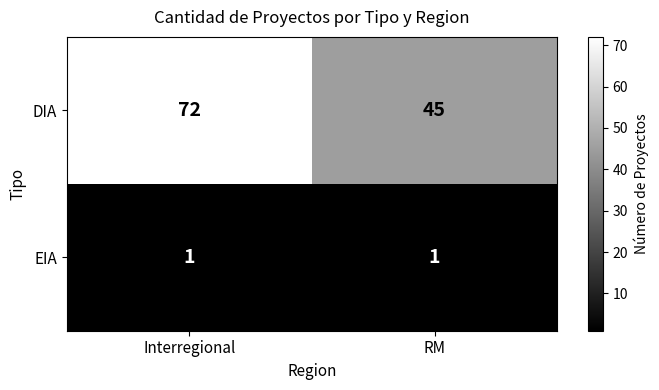

Read the DIA value at Interregional.

72